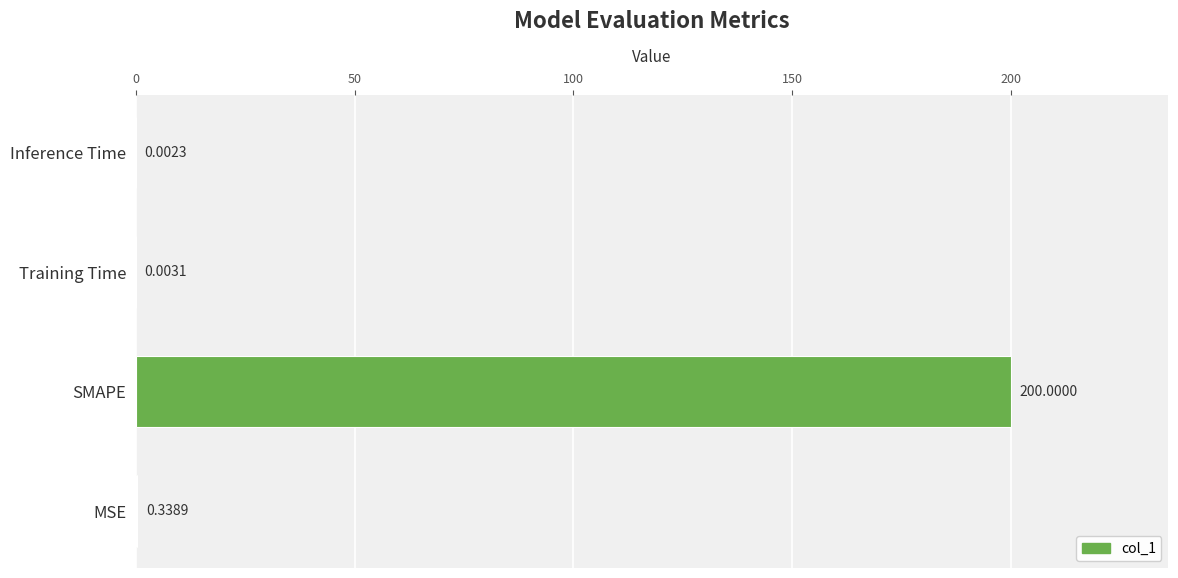

What is the sum of all values?

200.3